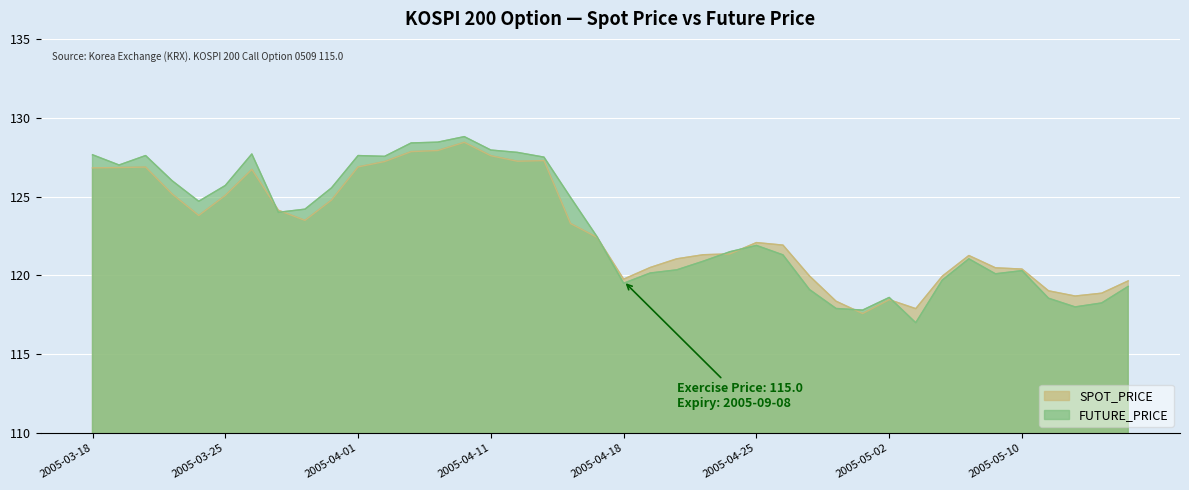

What is the label of the 35th point from the left?

2005-05-09